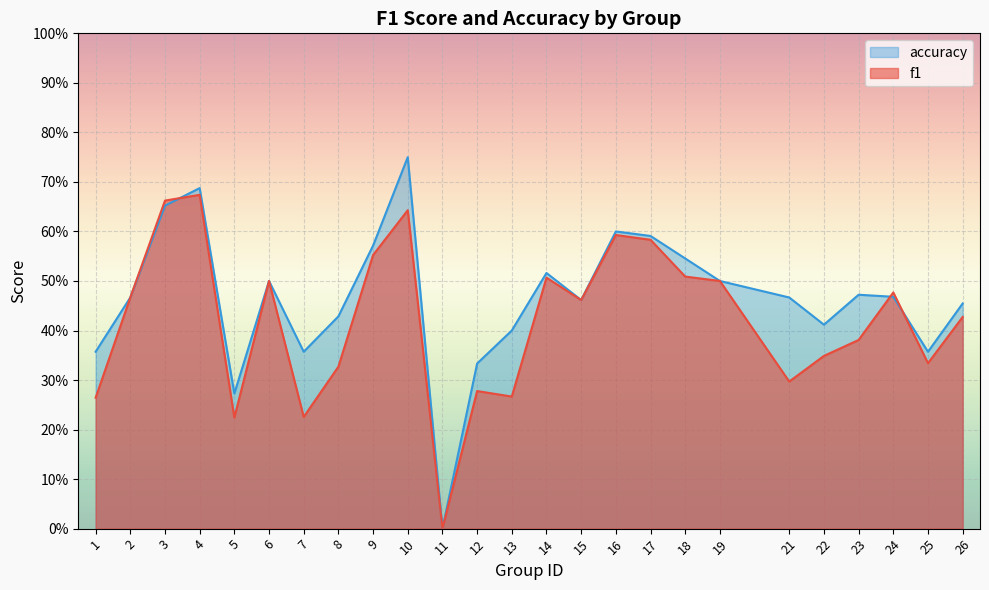

At how many categories does at least one series exceed 0?

24